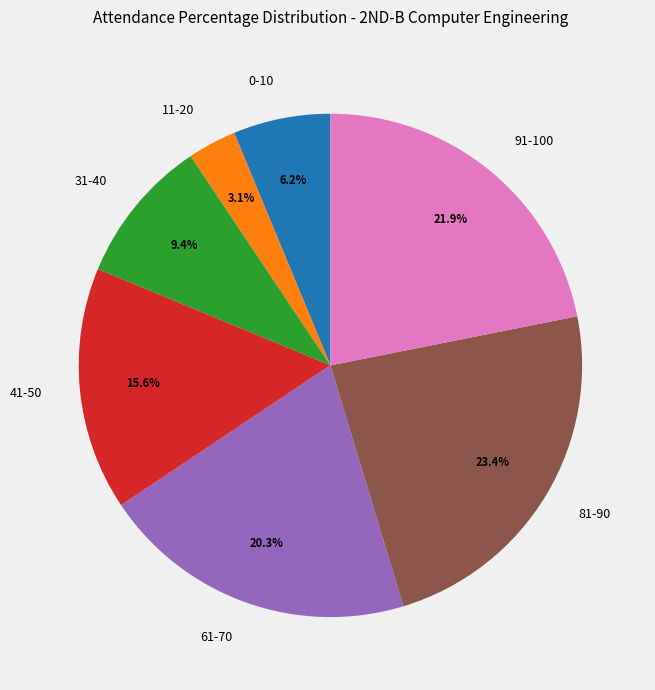

To the nearest percent, what portion does 11-20 represent?

3%